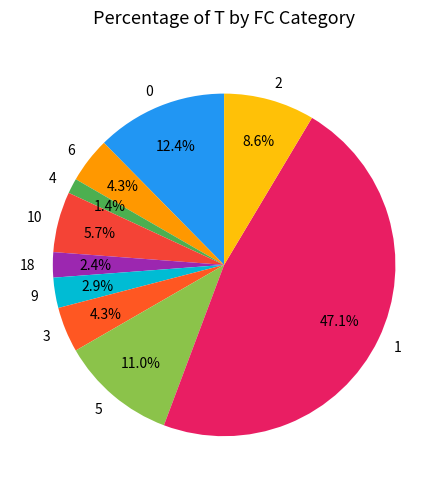

Approximately how many times larger is the value at 4 compared to 3?

0.3